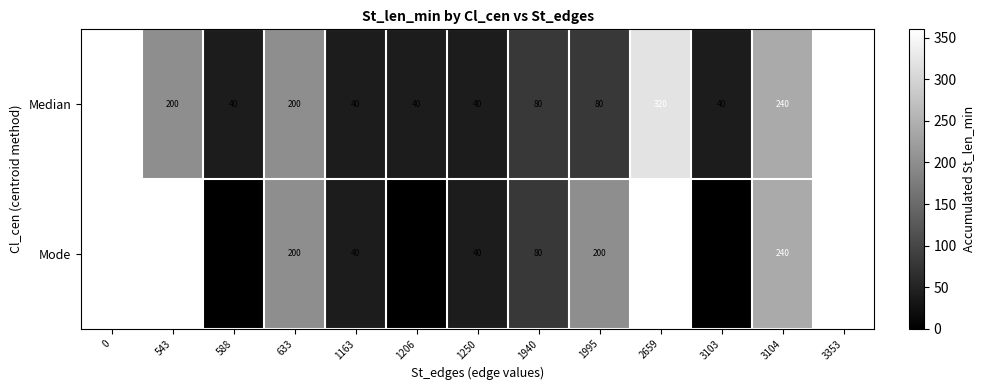

At 1995, list the series in order from smallest to largest.

Median, Mode